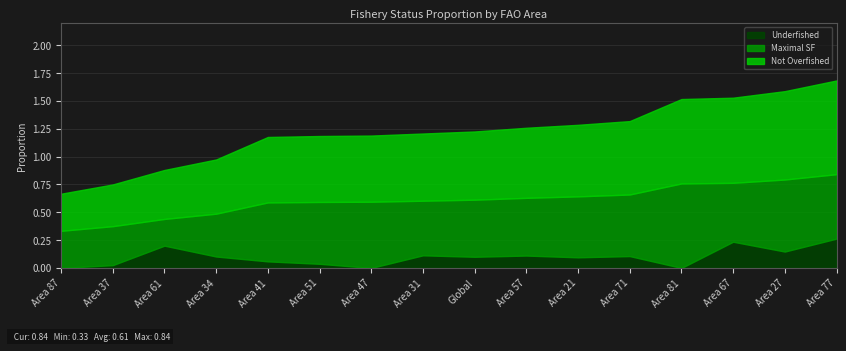

What is the total value across all series at Area 21?

1.3